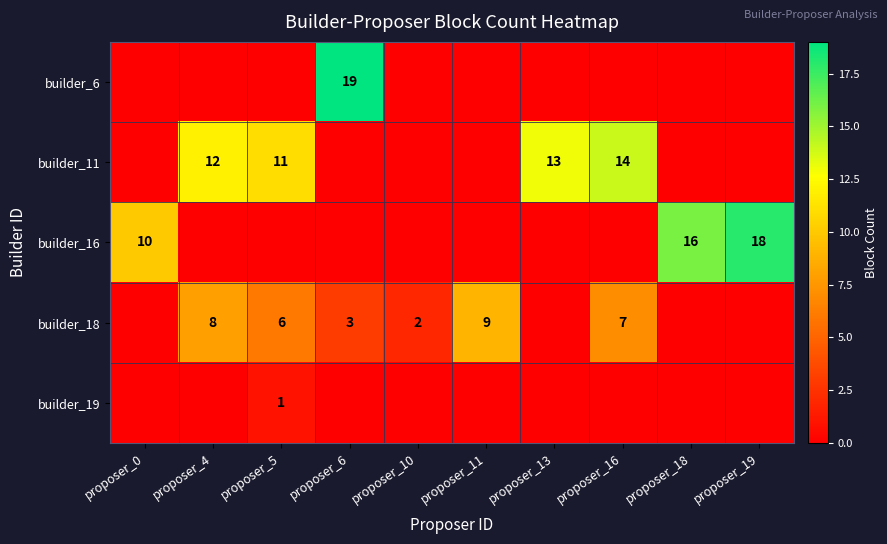

Is it true that builder_16 equals 8 at proposer_18?

False